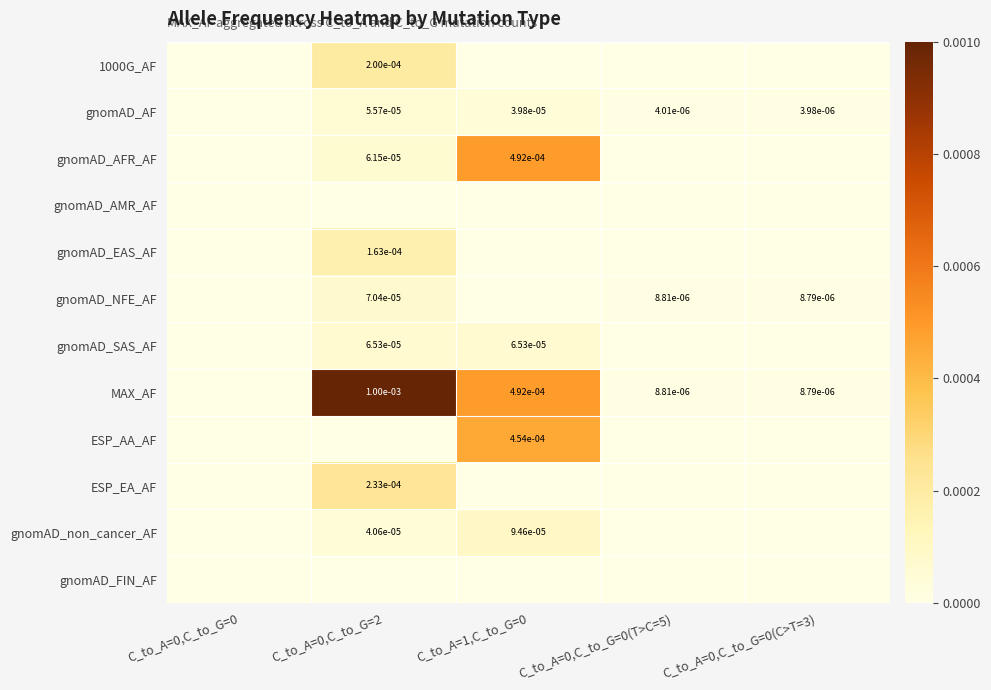

Is the value of gnomAD_NFE_AF at C_to_A=0,C_to_G=0(C>T=3) greater than the value of gnomAD_EAS_AF at C_to_A=0,C_to_G=2?

No